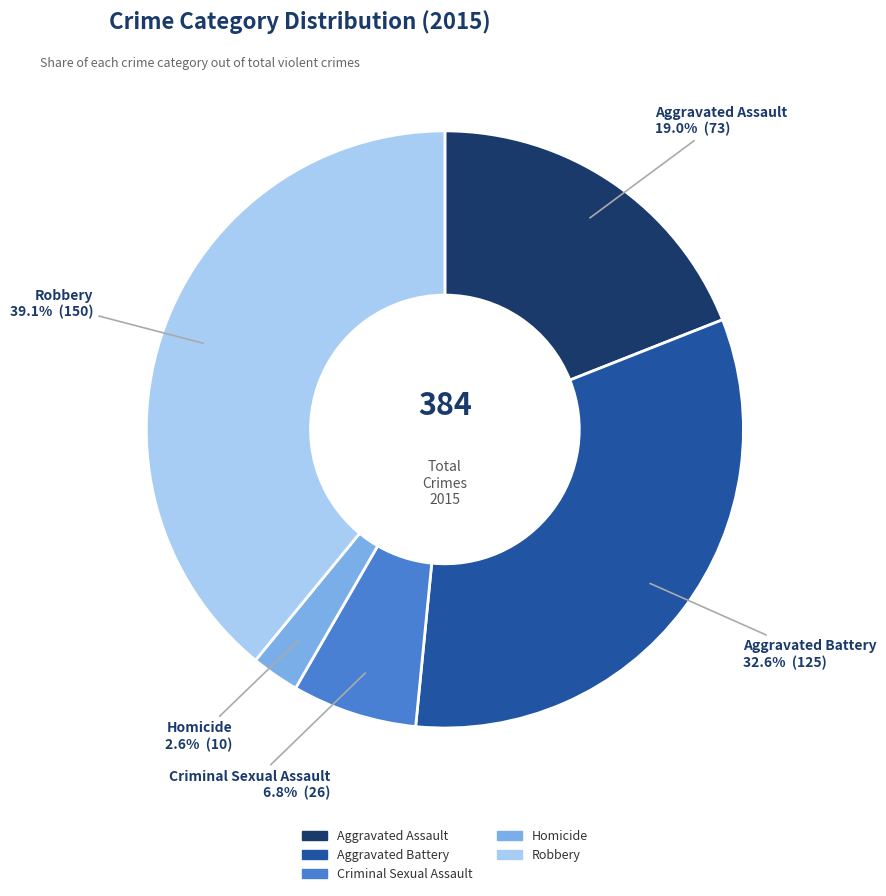

How many slices are in this pie chart?

5